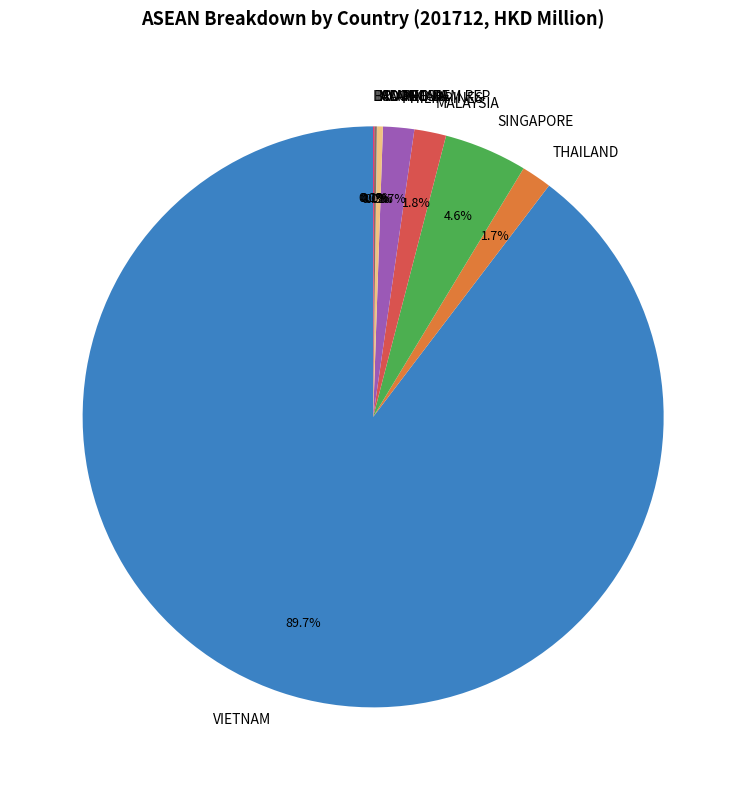

Is SINGAPORE the majority of the pie?

No